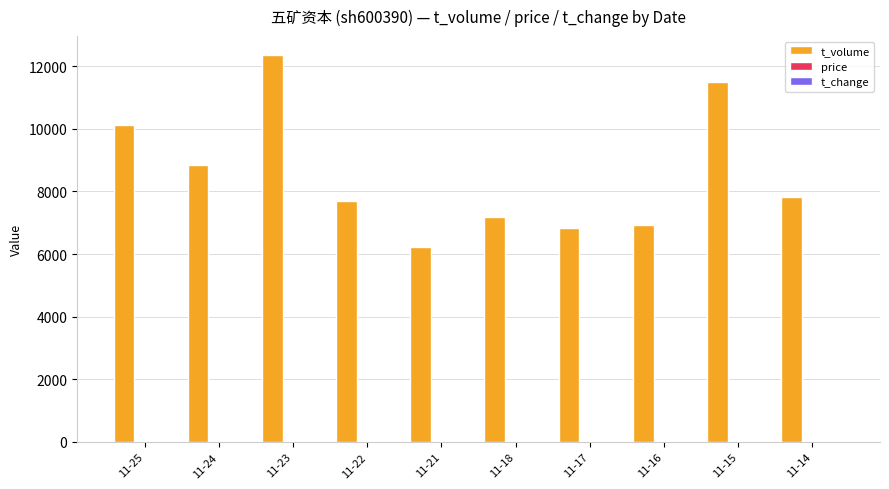

Which series changed the most between 11-24 and 11-18?

t_volume